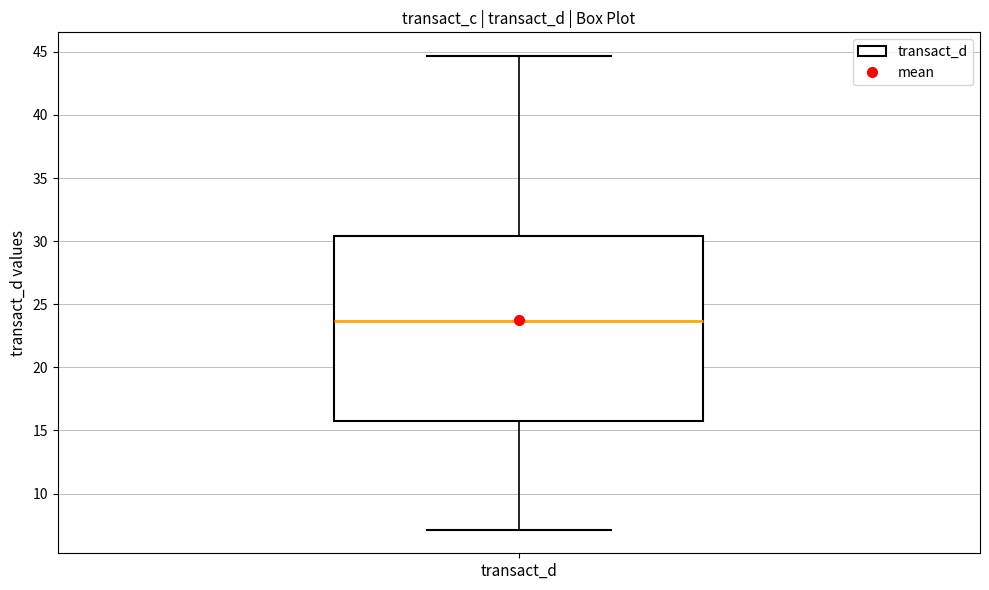

Read this box plot against the y-axis: the position of the median line, the range covered by the box, and the ends of both whiskers. The values are not printed on the chart, so give them approximately, as read against the axis.

median 23.5, box 15.5 to 30.5, whiskers 7.0 to 44.5